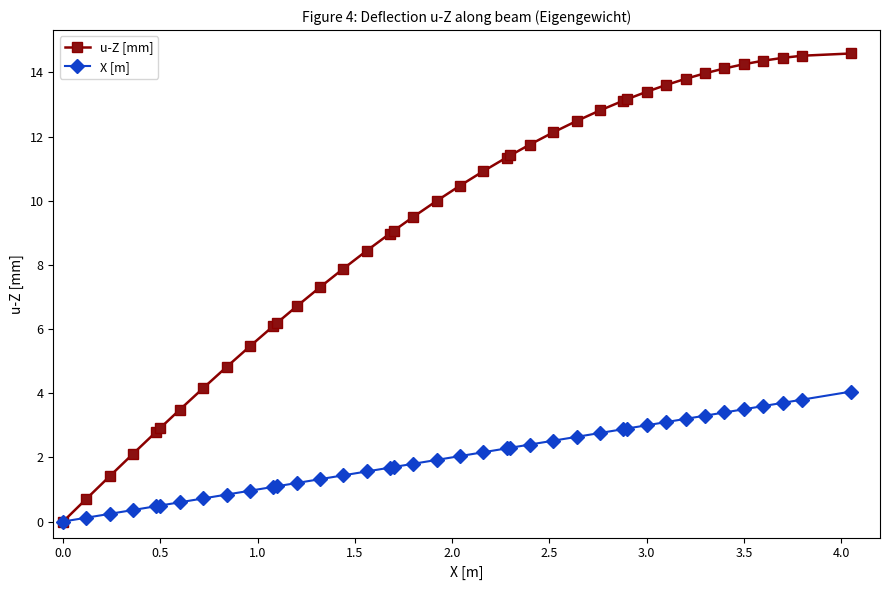

Rank the series by their maximum value, from lowest to highest.

X [m], u-Z [mm]